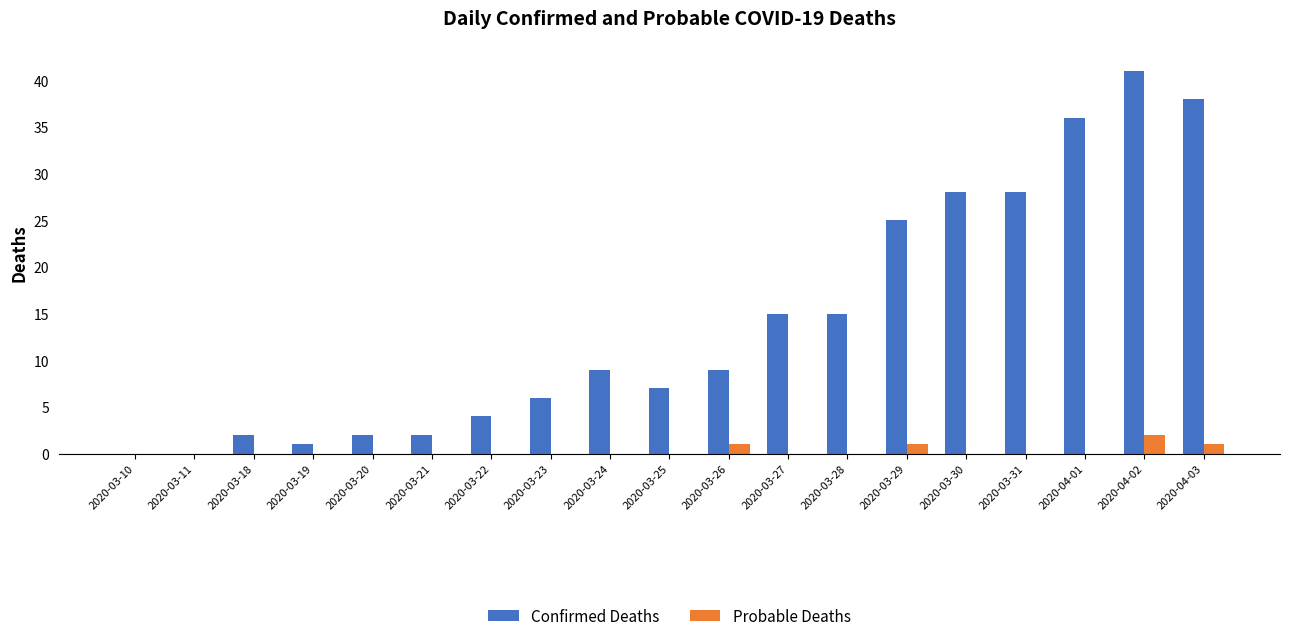

Are the bars horizontal?

No